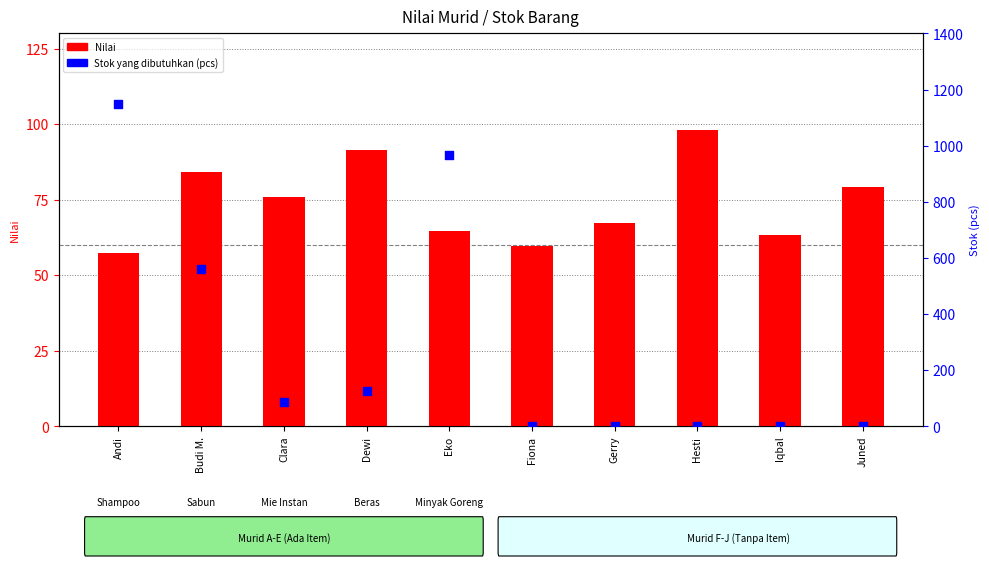

Which series reaches the minimum Y coordinate?

Stok yang dibutuhkan (pcs)